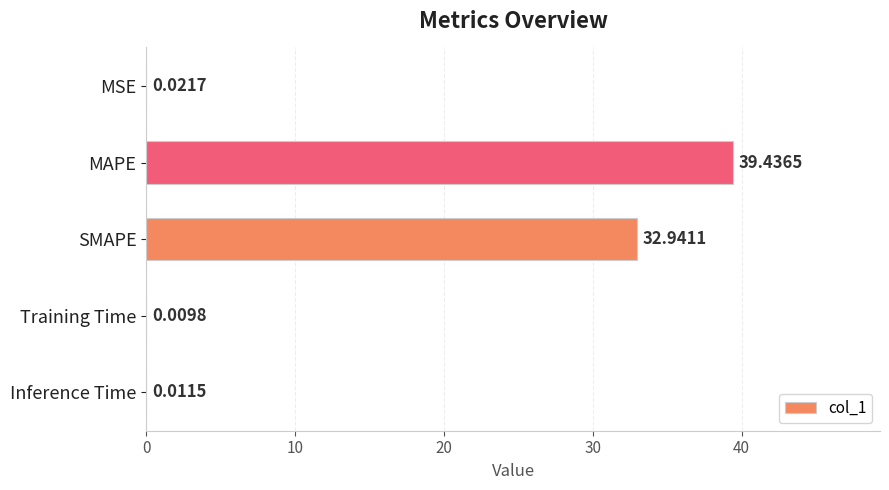

Are the bars grouped side by side (vs. stacked)?

No